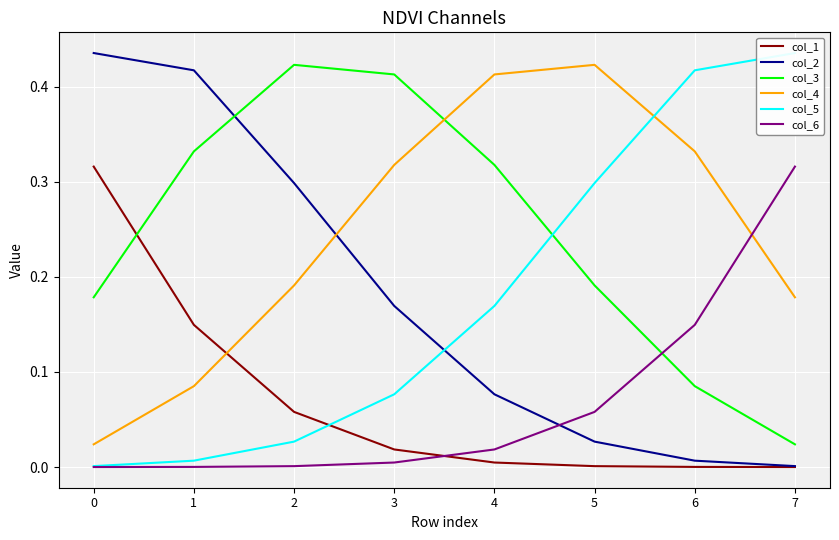

What is the difference between the maximum and minimum values in the col_4 series?

0.4